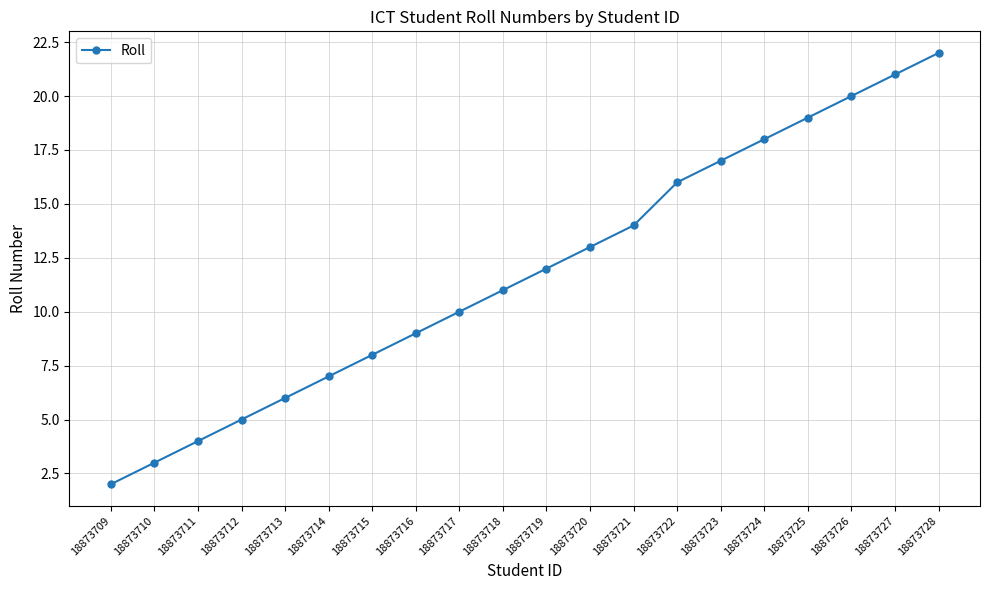

What is the ratio of the value at 18873712 to the value at 18873714?

0.7